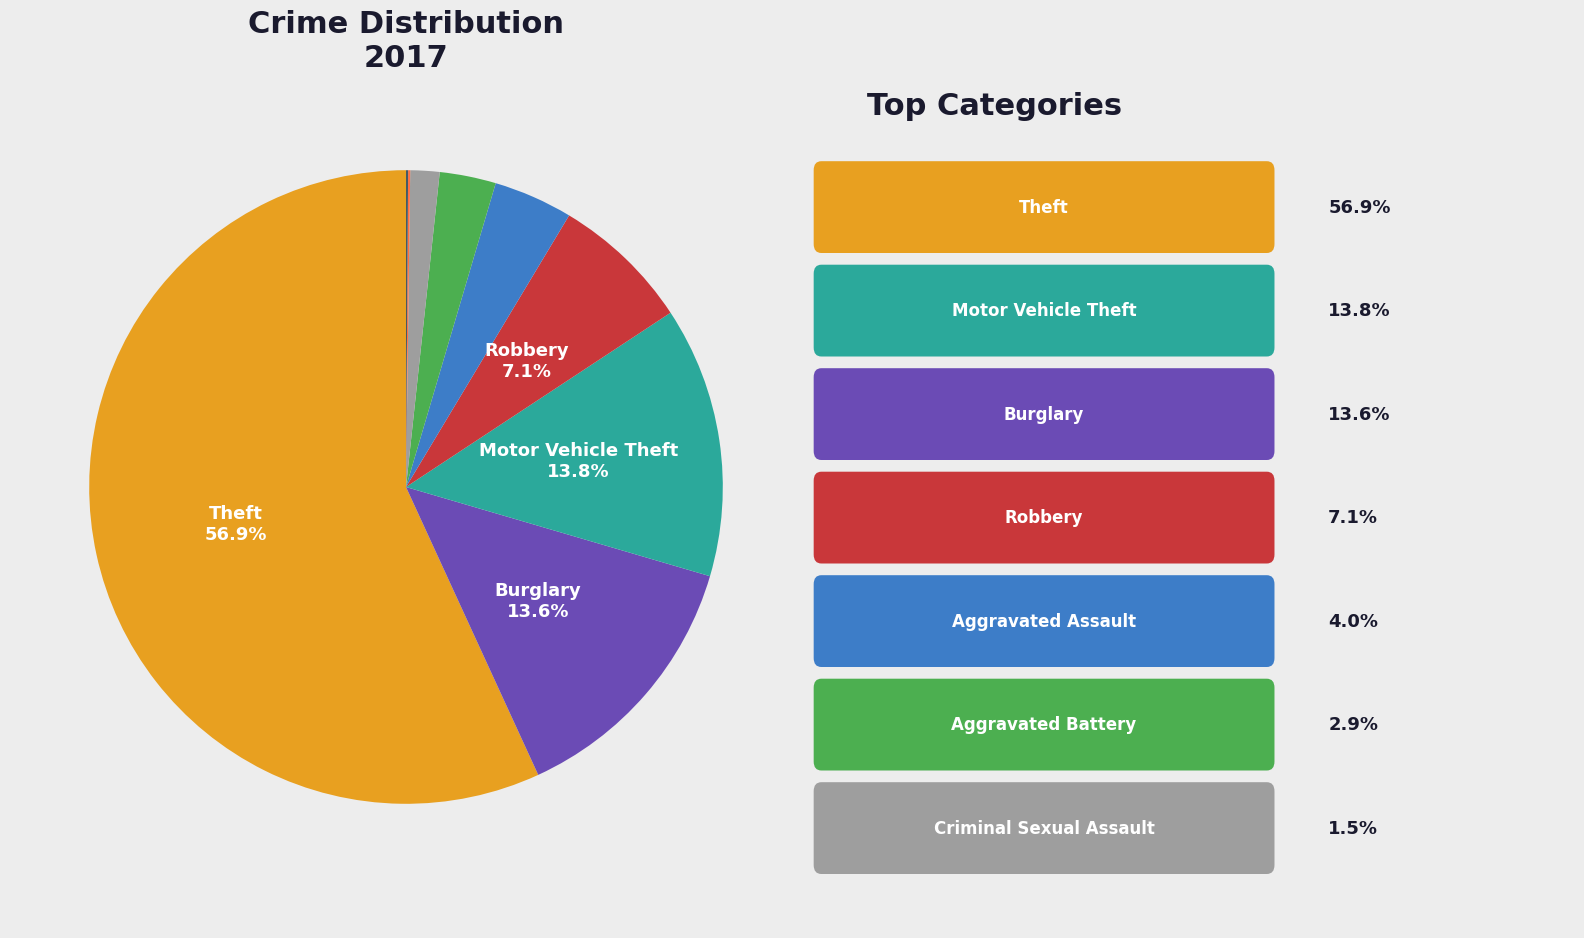

Does any single category account for the majority?

Yes